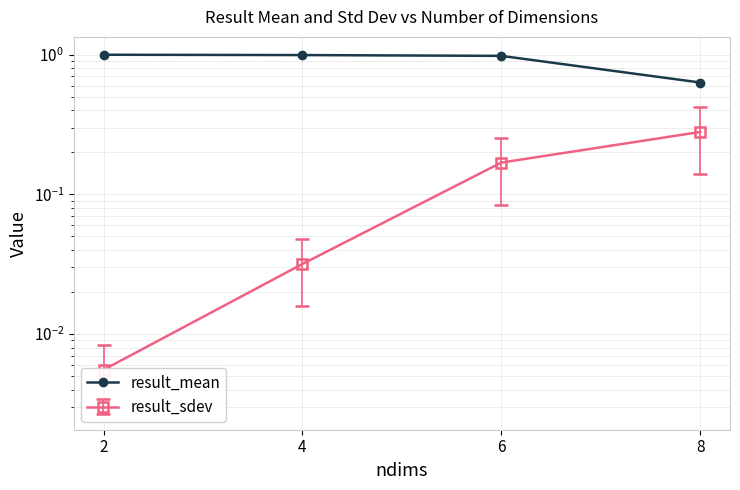

What is the average value?

0.9